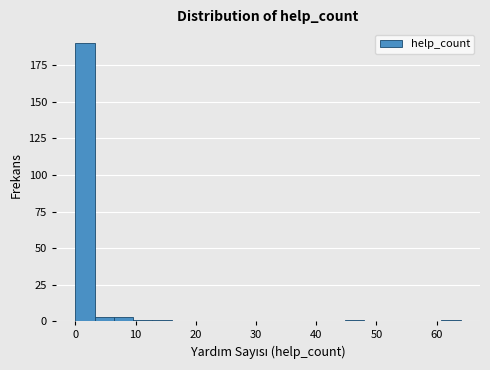

Read against the x-axis, roughly where is the centre of the tallest bar?

2